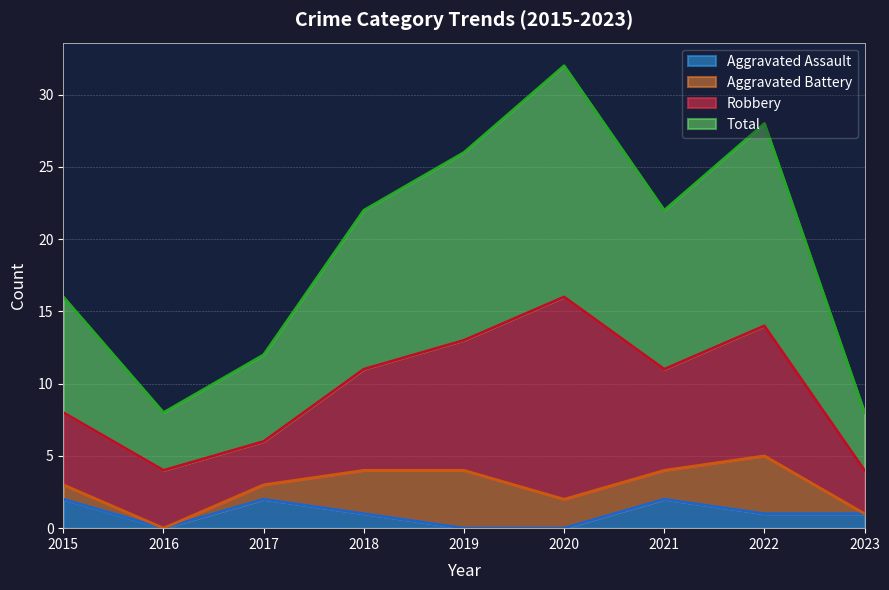

The value of Aggravated Assault at 2021 is 2. True or false?

True